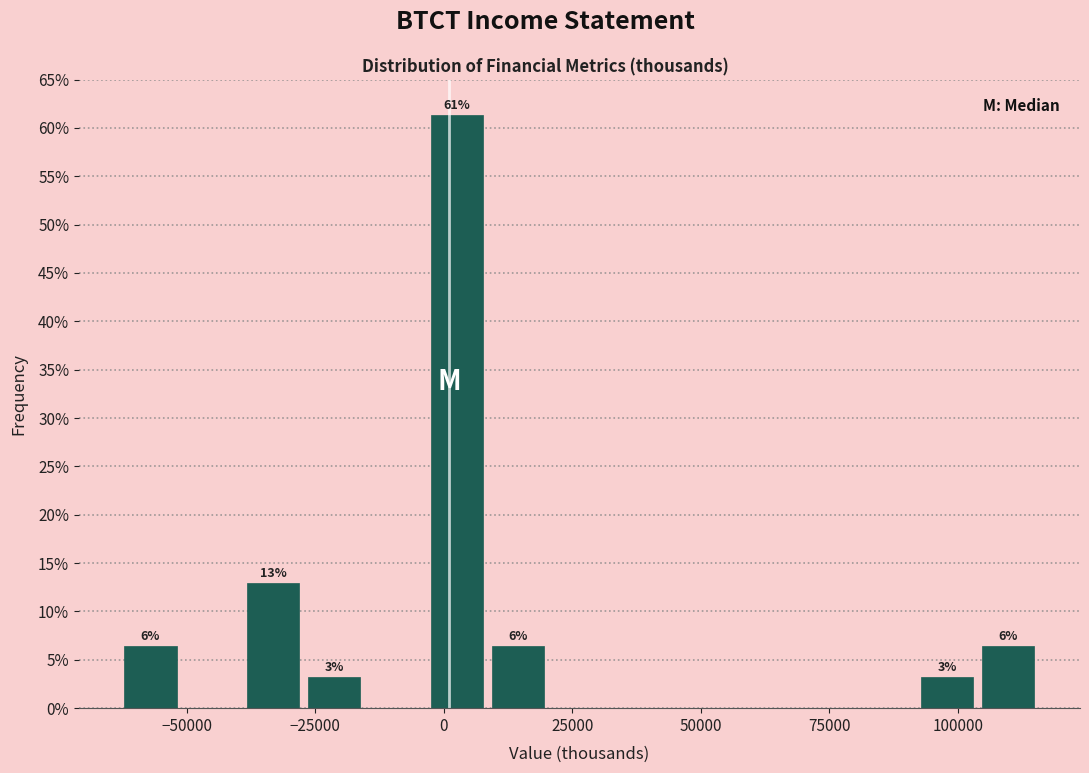

Read against the x-axis, roughly where is the centre of the tallest bar?

5000